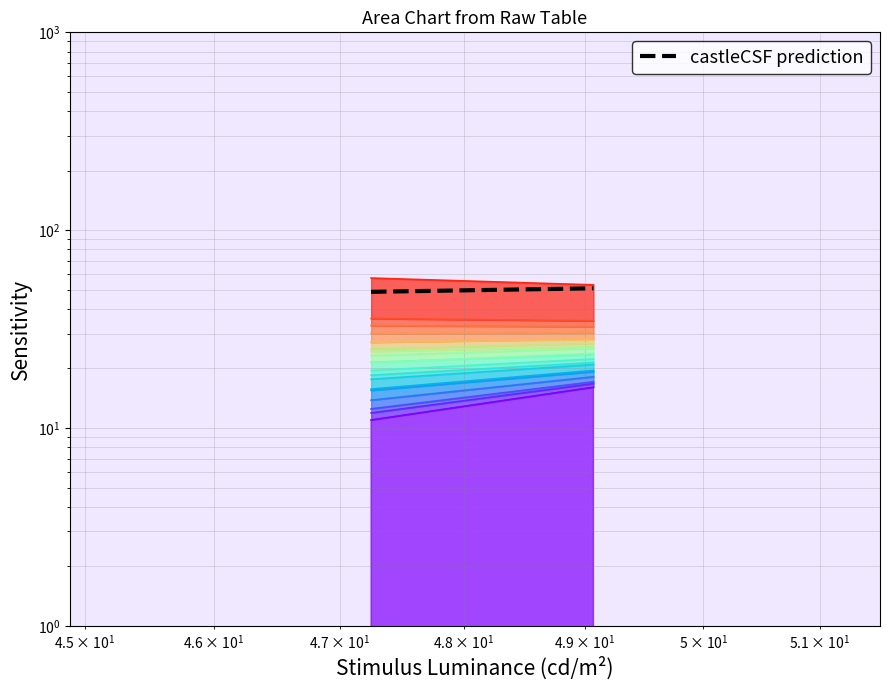

What is the value of the 2nd point from the left?

50.8